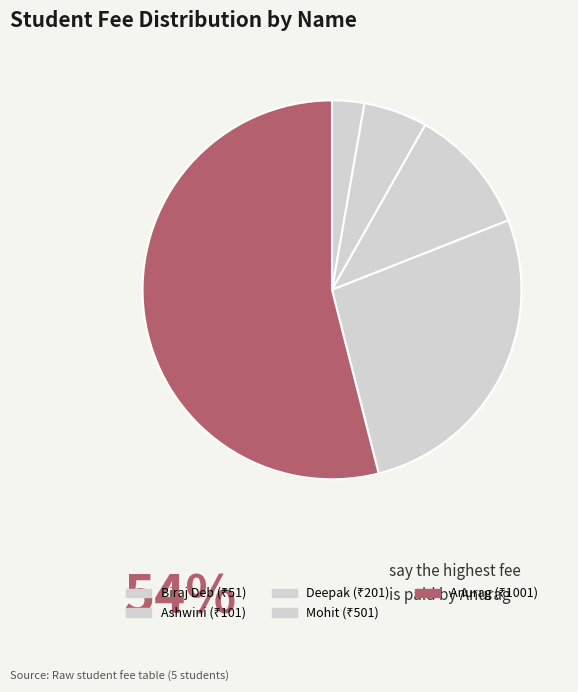

Rank the categories by value from highest to lowest.

Anurag, Mohit, Deepak, Ashwini, Biraj Deb